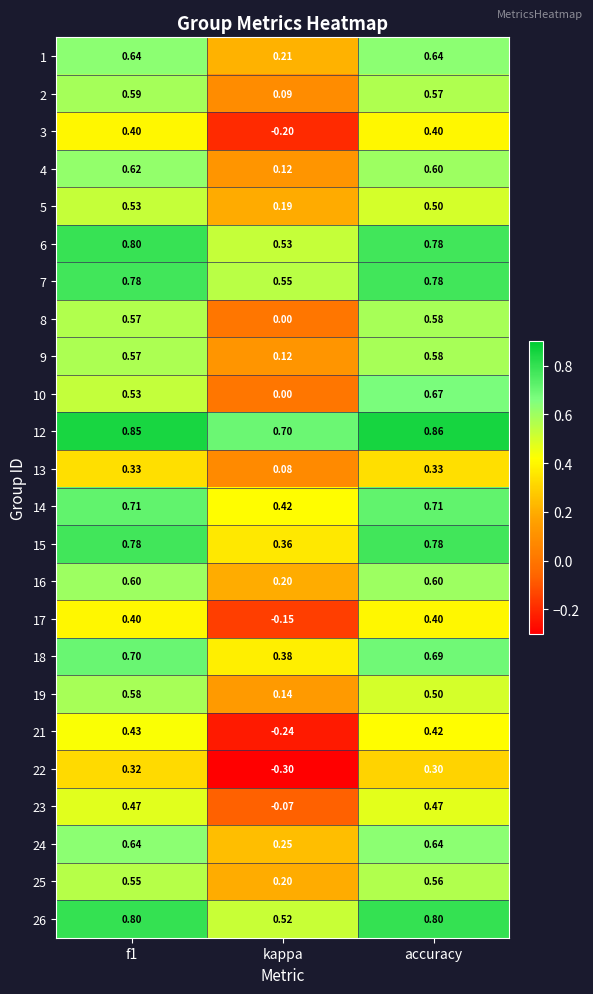

Is the value of 7 at kappa greater than the value of 15 at accuracy?

No